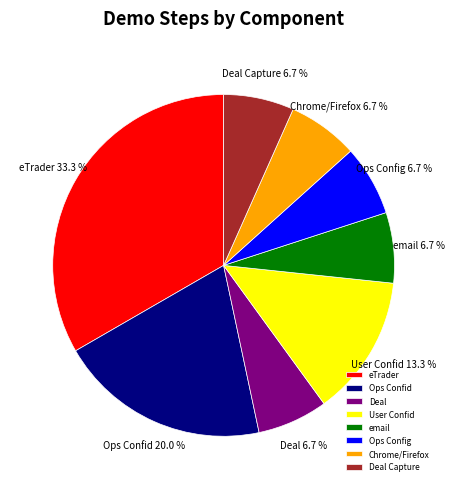

True or false: User Confid accounts for 4% of the total.

False